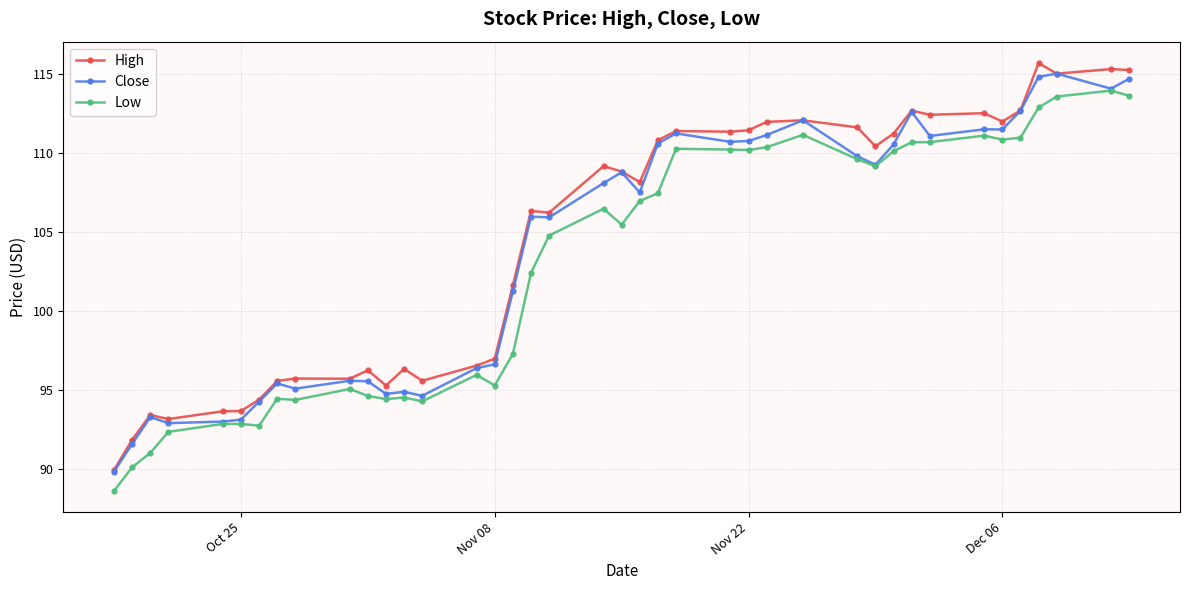

What is the smallest value displayed?

88.6